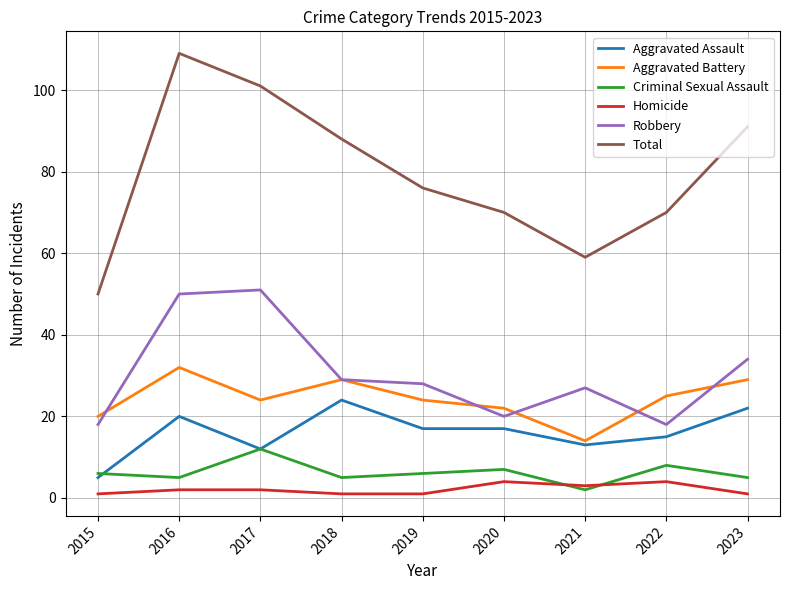

Is it true that Aggravated Battery equals 20 at 2015?

True